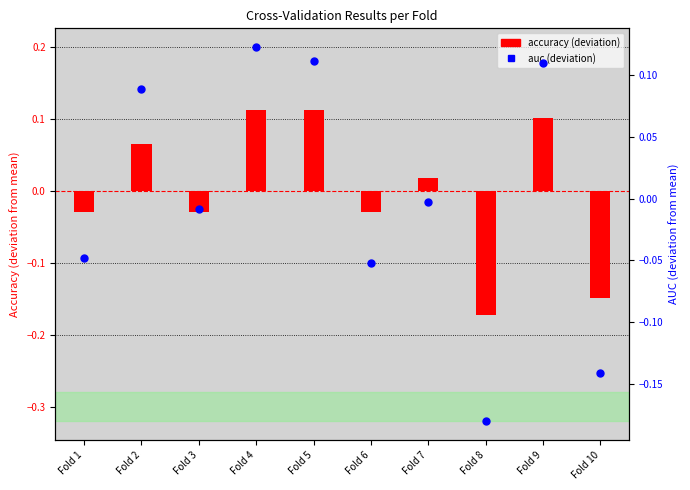

Which series has the widest spread of Y values?

auc